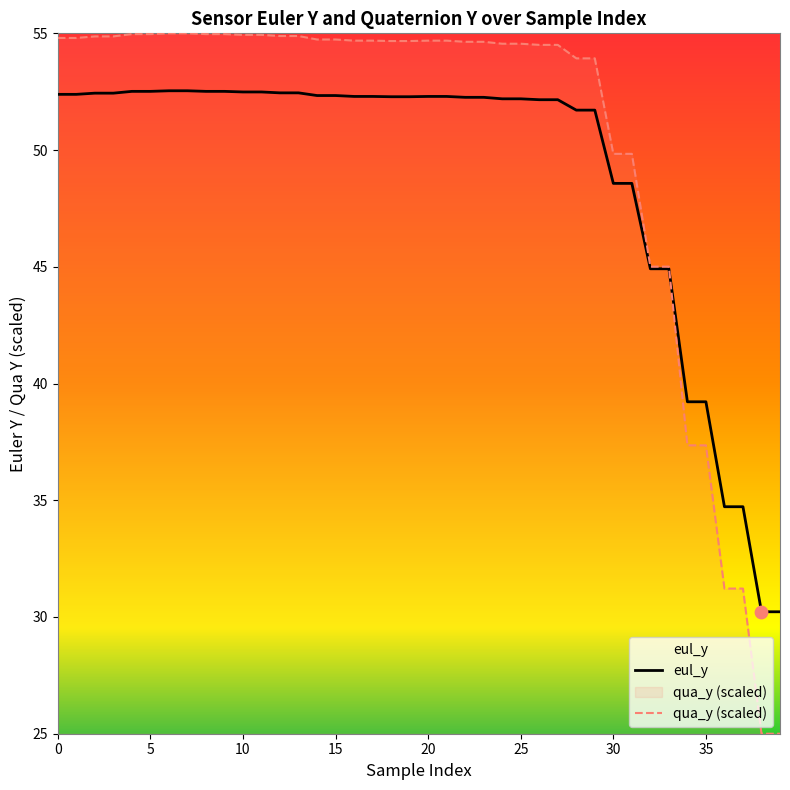

At how many categories does at least one series exceed 47?

32